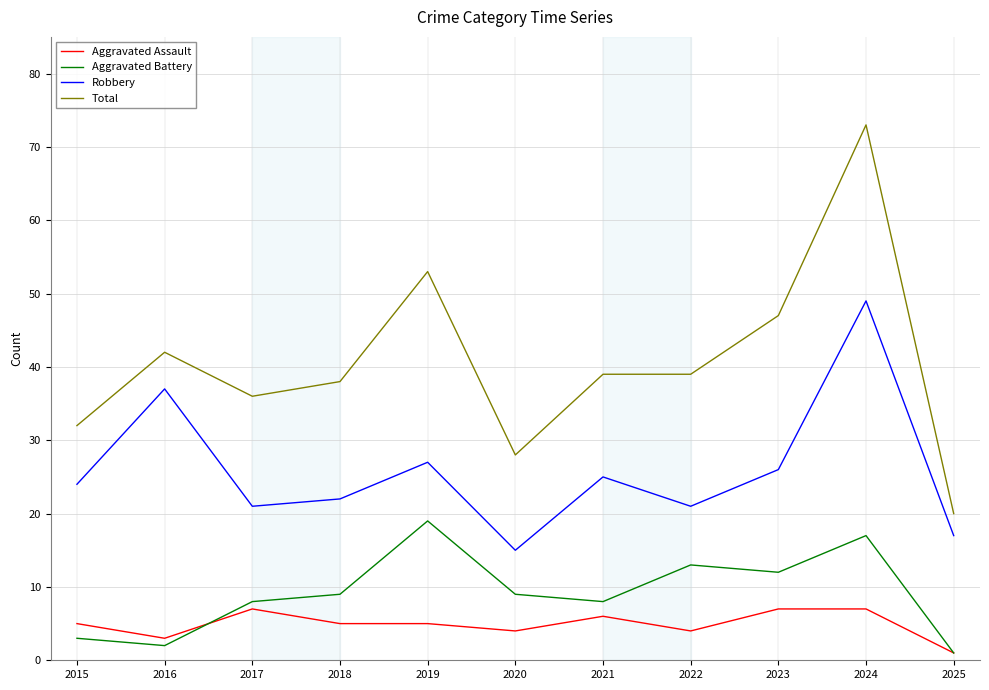

Which series has the widest spread of values?

Total